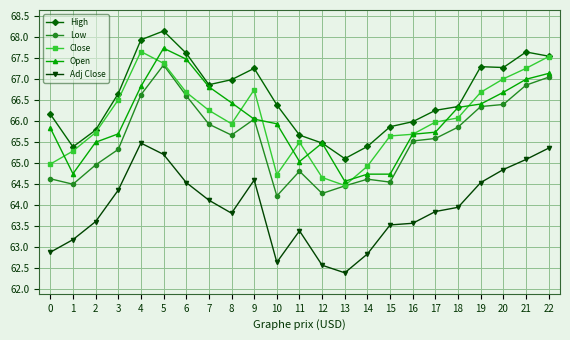

Does the chart have visible grid lines?

Yes